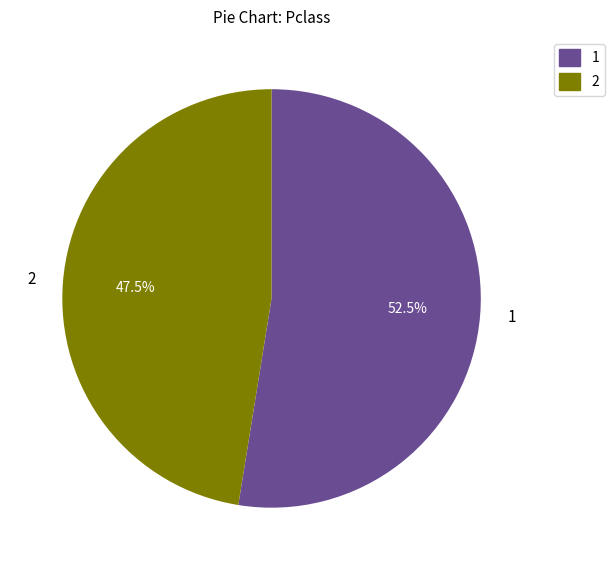

Approximately how many times larger is the value at 2 compared to 1?

0.9